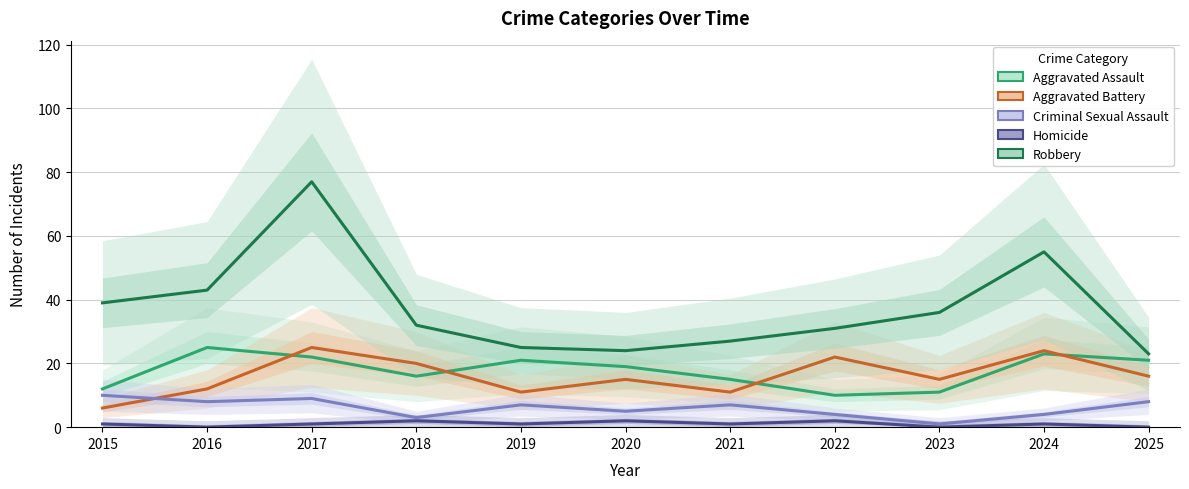

How many values in the Robbery series exceed 32?

5